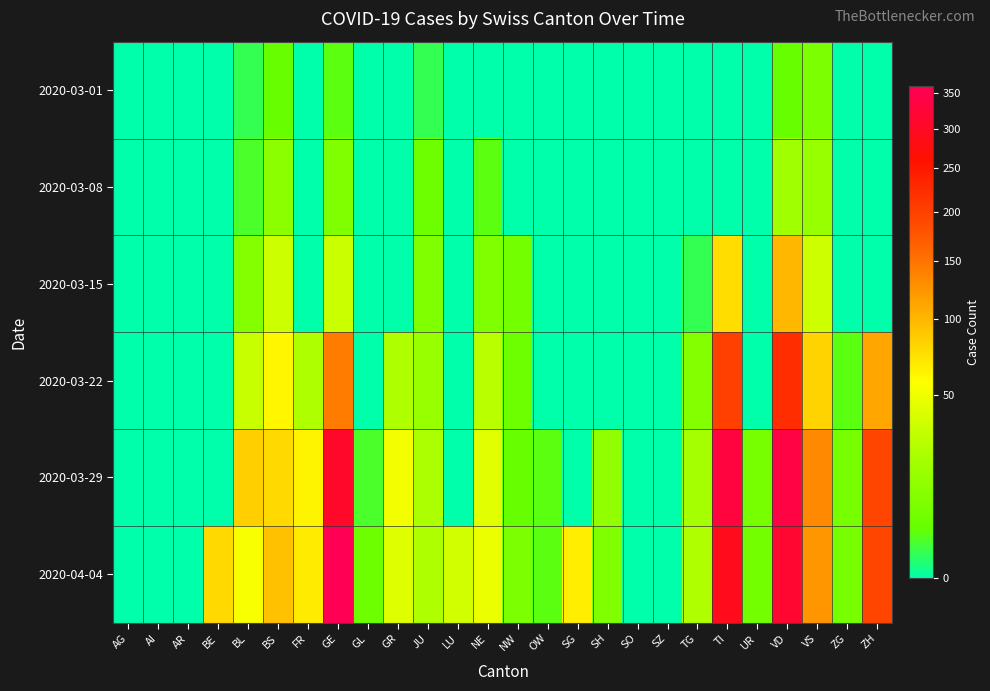

Reading right to left, transcribe all the data shown in this chart.

2020-03-01: ZH=0	ZG=0	VS=8	VD=4	UR=0	TI=0	TG=0	SZ=0	SO=0	SH=0	SG=0	OW=0	NW=0	NE=0	LU=0	JU=1	GR=0	GL=0	GE=3	FR=0	BS=4	BL=1	BE=0	AR=0	AI=0	AG=0
2020-03-08: ZH=0	ZG=0	VS=16	VD=19	UR=0	TI=0	TG=0	SZ=0	SO=0	SH=0	SG=0	OW=0	NW=0	NE=3	LU=0	JU=5	GR=0	GL=0	GE=9	FR=0	BS=12	BL=2	BE=0	AR=0	AI=0	AG=0
2020-03-15: ZH=0	ZG=0	VS=36	VD=100	UR=0	TI=76	TG=1	SZ=0	SO=0	SH=0	SG=0	OW=0	NW=6	NE=9	LU=0	JU=9	GR=0	GL=0	GE=34	FR=0	BS=35	BL=10	BE=0	AR=0	AI=0	AG=0
2020-03-22: ZH=110	ZG=3	VS=82	VD=223	UR=0	TI=200	TG=10	SZ=0	SO=0	SH=0	SG=0	OW=0	NW=5	NE=28	LU=0	JU=16	GR=24	GL=0	GE=143	FR=24	BS=62	BL=33	BE=0	AR=0	AI=0	AG=0
2020-03-29: ZH=194	ZG=7	VS=132	VD=340	UR=7	TI=333	TG=21	SZ=0	SO=0	SH=14	SG=0	OW=3	NW=4	NE=44	LU=0	JU=23	GR=52	GL=2	GE=306	FR=63	BS=78	BL=84	BE=0	AR=0	AI=0	AG=0
2020-04-04: ZH=194	ZG=7	VS=123	VD=315	UR=6	TI=291	TG=25	SZ=0	SO=0	SH=9	SG=66	OW=3	NW=8	NE=49	LU=37	JU=24	GR=42	GL=5	GE=360	FR=68	BS=93	BL=54	BE=78	AR=0	AI=0	AG=0